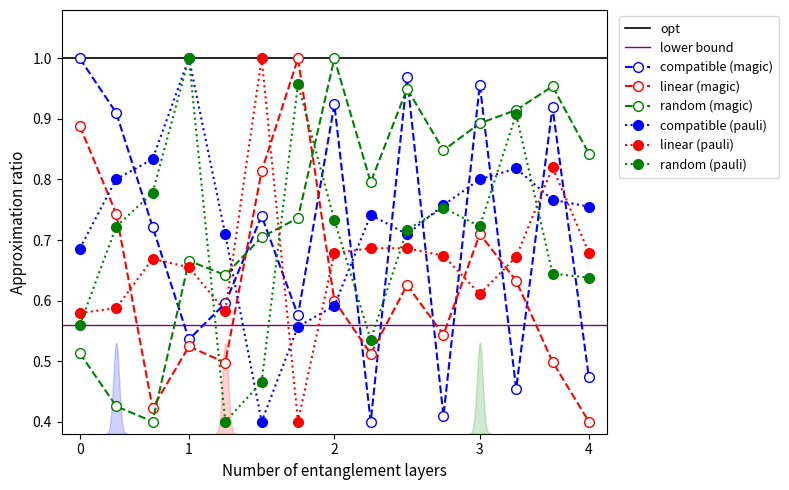

True or false: omega:0 has more than 1 points higher than both neighbors.

True